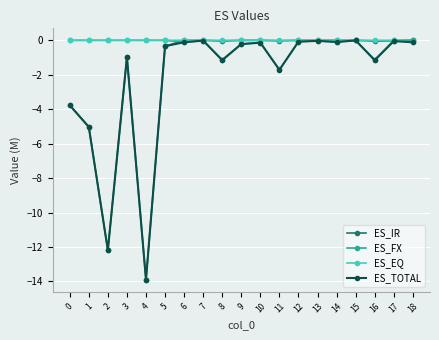

At how many categories does at least one series exceed -7?

19